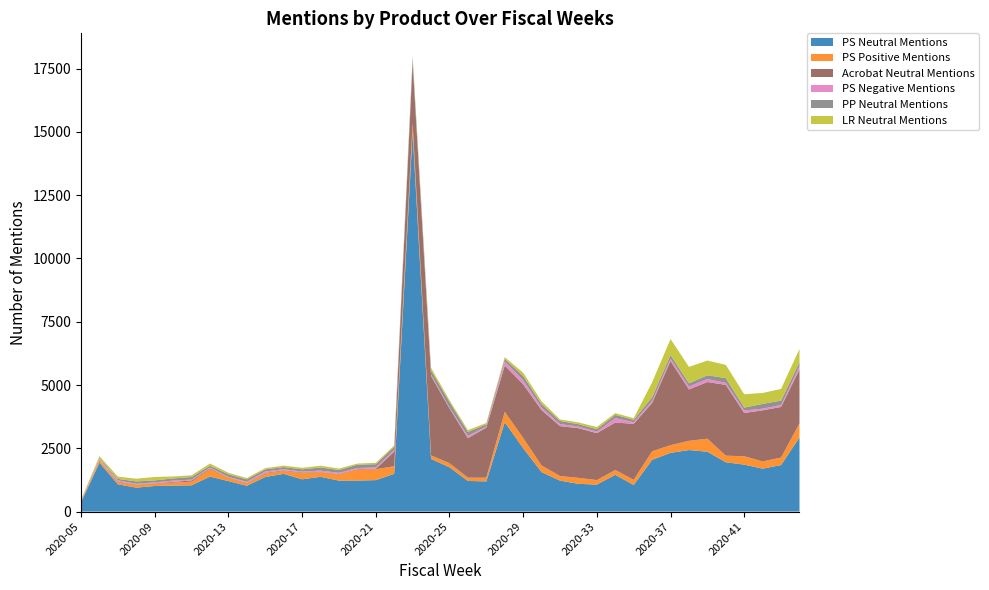

Reading left to right, list all the values displayed in this chart.

PS Neutral Mentions: 2020-05=363	2020-06=1932	2020-07=1077	2020-08=945	2020-09=1011	2020-10=1027	2020-11=1037	2020-12=1383	2020-13=1204	2020-14=1020	2020-15=1366	2020-16=1491	2020-17=1275	2020-18=1374	2020-19=1223	2020-20=1225	2020-21=1243	2020-22=1490	2020-23=14991	2020-24=2080	2020-25=1750	2020-26=1211	2020-27=1192	2020-28=3529	2020-29=2507	2020-30=1559	2020-31=1223	2020-32=1096	2020-33=1067	2020-34=1452	2020-35=1051	2020-36=2045	2020-37=2319	2020-38=2431	2020-39=2365	2020-40=1948	2020-41=1855	2020-42=1697	2020-43=1838	2020-44=2932
PS Positive Mentions: 2020-05=43	2020-06=86	2020-07=88	2020-08=111	2020-09=92	2020-10=118	2020-11=145	2020-12=286	2020-13=134	2020-14=103	2020-15=137	2020-16=119	2020-17=246	2020-18=185	2020-19=242	2020-20=435	2020-21=430	2020-22=303	2020-23=350	2020-24=141	2020-25=162	2020-26=129	2020-27=147	2020-28=413	2020-29=404	2020-30=261	2020-31=184	2020-32=236	2020-33=177	2020-34=191	2020-35=202	2020-36=336	2020-37=305	2020-38=364	2020-39=516	2020-40=261	2020-41=331	2020-42=284	2020-43=297	2020-44=554
Acrobat Neutral Mentions: 2020-05=9	2020-06=12	2020-07=23	2020-08=14	2020-09=17	2020-10=30	2020-11=47	2020-12=36	2020-13=12	2020-14=16	2020-15=27	2020-16=23	2020-17=24	2020-18=13	2020-19=21	2020-20=20	2020-21=19	2020-22=573	2020-23=2406	2020-24=3138	2020-25=2167	2020-26=1562	2020-27=1978	2020-28=1830	2020-29=2119	2020-30=2188	2020-31=1970	2020-32=1962	2020-33=1856	2020-34=1873	2020-35=2216	2020-36=1913	2020-37=3327	2020-38=2031	2020-39=2238	2020-40=2797	2020-41=1711	2020-42=2019	2020-43=2000	2020-44=2131
PS Negative Mentions: 2020-05=16	2020-06=42	2020-07=46	2020-08=28	2020-09=35	2020-10=49	2020-11=34	2020-12=37	2020-13=21	2020-14=36	2020-15=53	2020-16=42	2020-17=34	2020-18=47	2020-19=44	2020-20=41	2020-21=50	2020-22=75	2020-23=46	2020-24=52	2020-25=35	2020-26=87	2020-27=43	2020-28=157	2020-29=158	2020-30=104	2020-31=81	2020-32=64	2020-33=57	2020-34=176	2020-35=65	2020-36=77	2020-37=91	2020-38=112	2020-39=119	2020-40=79	2020-41=94	2020-42=66	2020-43=76	2020-44=122
PP Neutral Mentions: 2020-05=10	2020-06=37	2020-07=57	2020-08=94	2020-09=76	2020-10=87	2020-11=102	2020-12=69	2020-13=100	2020-14=97	2020-15=83	2020-16=84	2020-17=89	2020-18=124	2020-19=111	2020-20=131	2020-21=130	2020-22=120	2020-23=152	2020-24=169	2020-25=218	2020-26=160	2020-27=83	2020-28=106	2020-29=168	2020-30=135	2020-31=124	2020-32=94	2020-33=98	2020-34=131	2020-35=90	2020-36=146	2020-37=144	2020-38=130	2020-39=148	2020-40=187	2020-41=116	2020-42=189	2020-43=173	2020-44=163
LR Neutral Mentions: 2020-05=29	2020-06=80	2020-07=90	2020-08=107	2020-09=137	2020-10=76	2020-11=67	2020-12=87	2020-13=62	2020-14=51	2020-15=50	2020-16=57	2020-17=60	2020-18=68	2020-19=58	2020-20=46	2020-21=54	2020-22=49	2020-23=52	2020-24=100	2020-25=70	2020-26=70	2020-27=58	2020-28=65	2020-29=132	2020-30=108	2020-31=59	2020-32=71	2020-33=85	2020-34=67	2020-35=66	2020-36=589	2020-37=632	2020-38=649	2020-39=581	2020-40=524	2020-41=529	2020-42=432	2020-43=462	2020-44=523